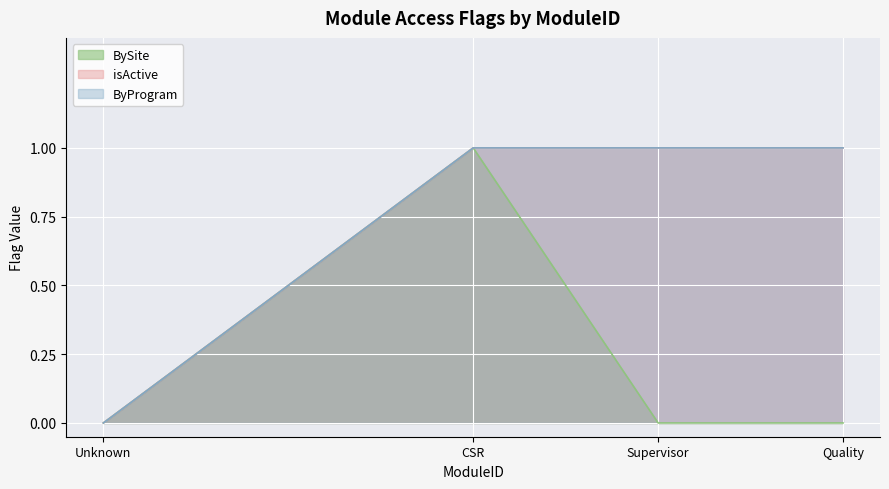

At Unknown, list the series in order from smallest to largest.

BySite, isActive, ByProgram